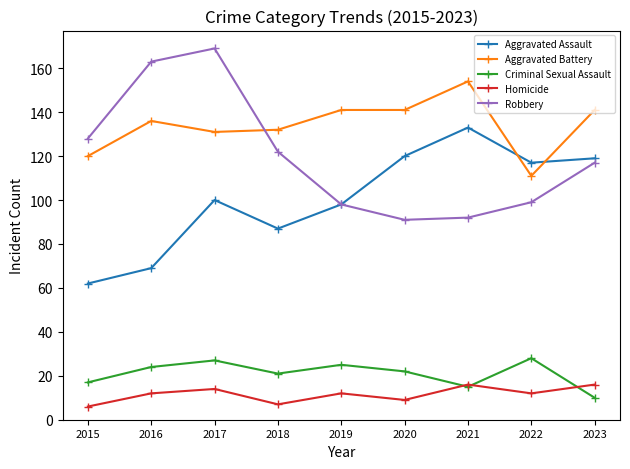

At how many categories does at least one series exceed 57?

9